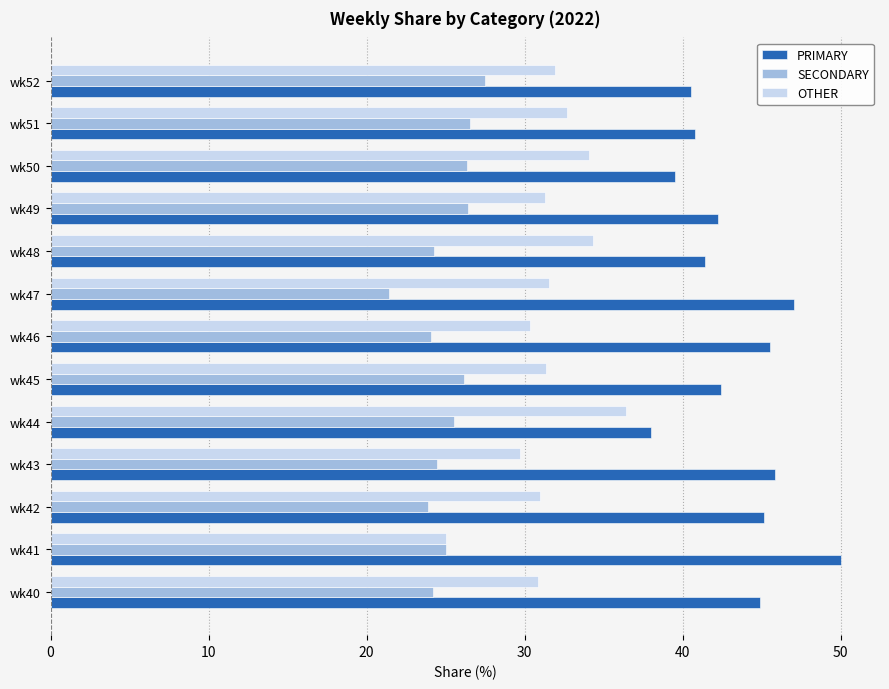

The value of OTHER at wk49 is 15.8. True or false?

False